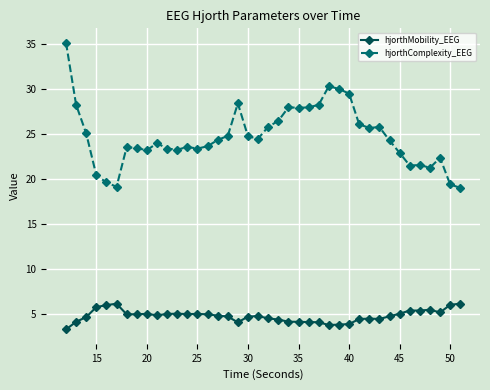

Which series has the largest range (max minus min)?

hjorthComplexity_EEG